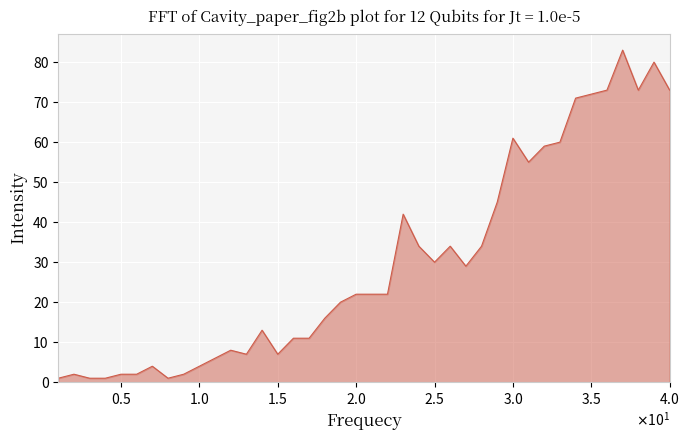

What is the maximum value shown in the chart?

83